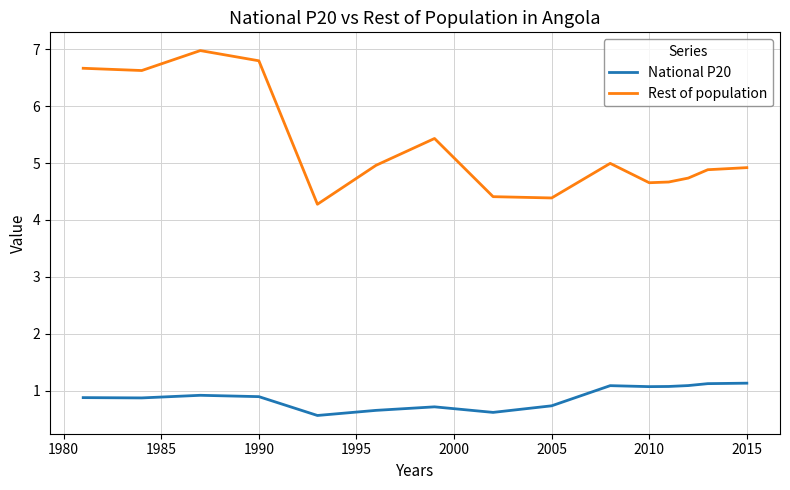

List the series in order of their overall mean, highest first.

Rest of population, National P20